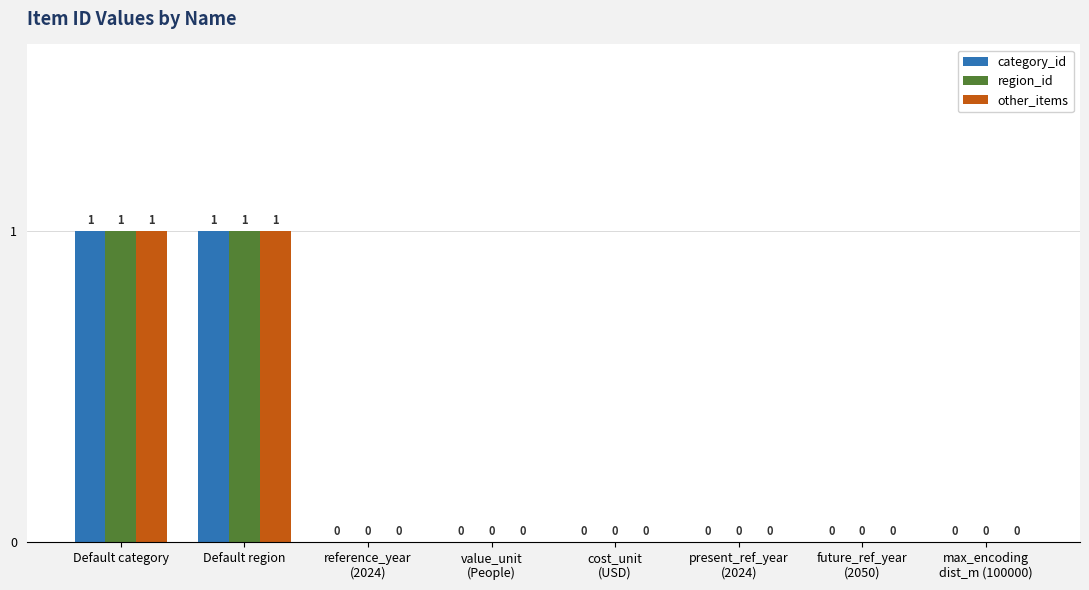

Are the bars grouped side by side (vs. stacked)?

Yes